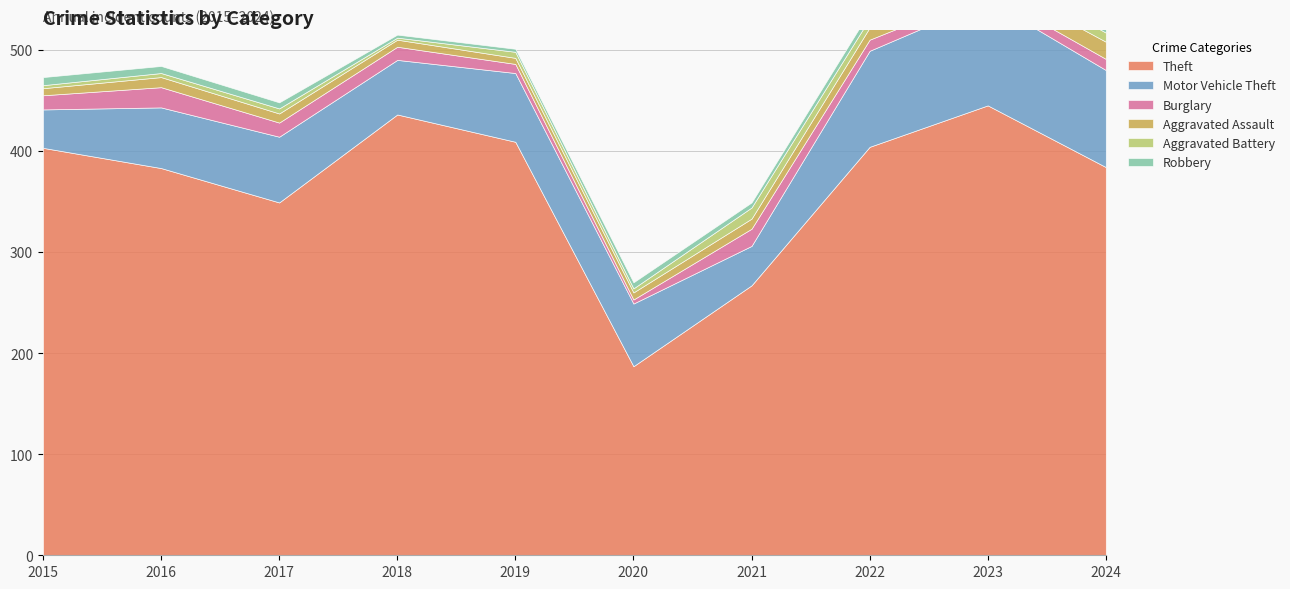

What is the average value of the Theft series?

367